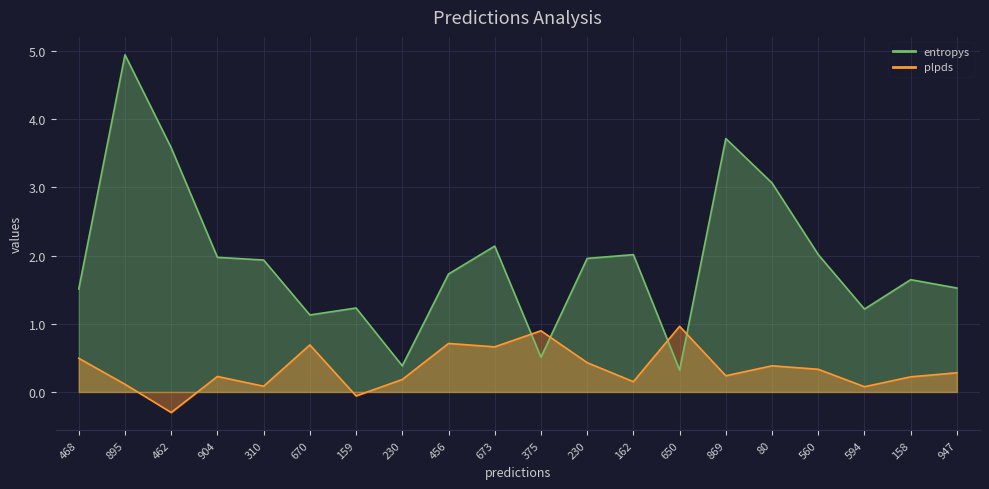

At which label does entropys reach its peak?

895